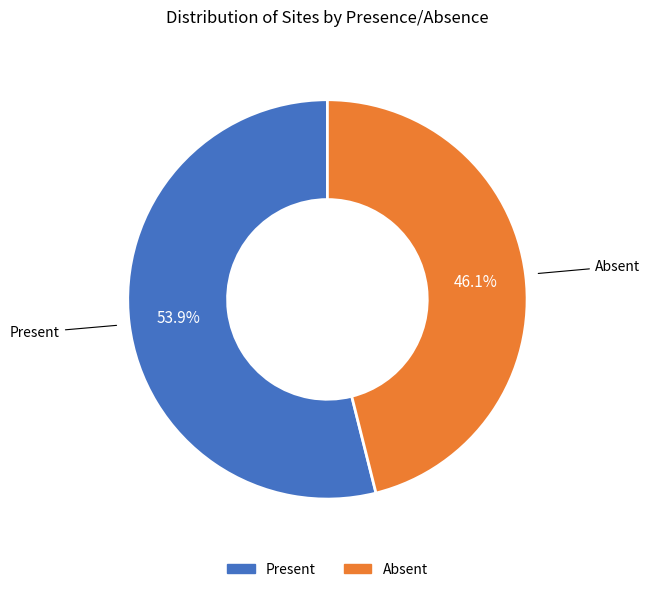

To the nearest percent, what is the difference between the largest and smallest slice percentages?

8%